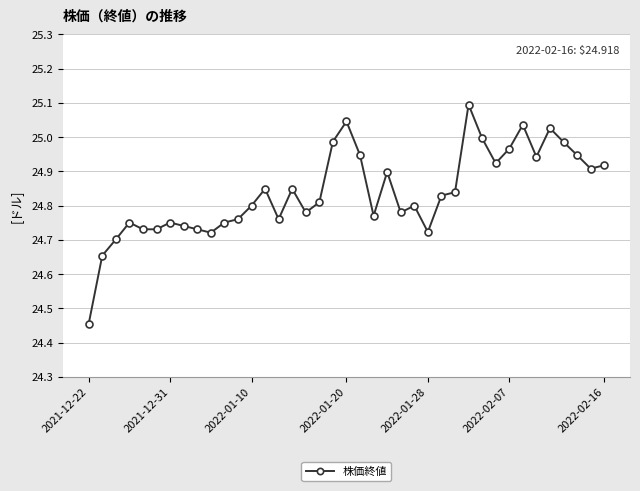

True or false: the data has more than 0 interior local peaks.

True